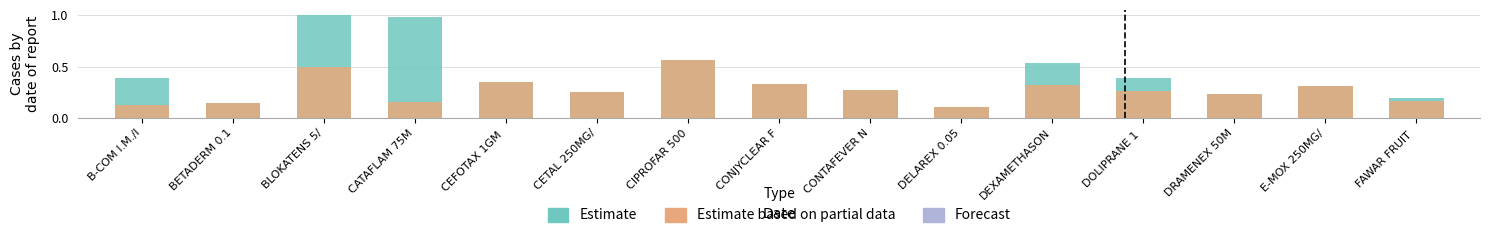

Reading right to left, extract all data points from this chart.

Estimate: 0.2	0.3	0.2	0.4	0.5	0.1	0.3	0.3	0.6	0.3	0.4	1.0	1.0	0.1	0.4
Estimate based on partial data: 0.2	0.3	0.2	0.3	0.3	0.1	0.3	0.3	0.6	0.3	0.4	0.2	0.5	0.1	0.1
Forecast: 0.0	0.0	0.0	0.0	0.0	0.0	0.0	0.0	0.0	0.0	0.0	0.0	0.0	0.0	0.0